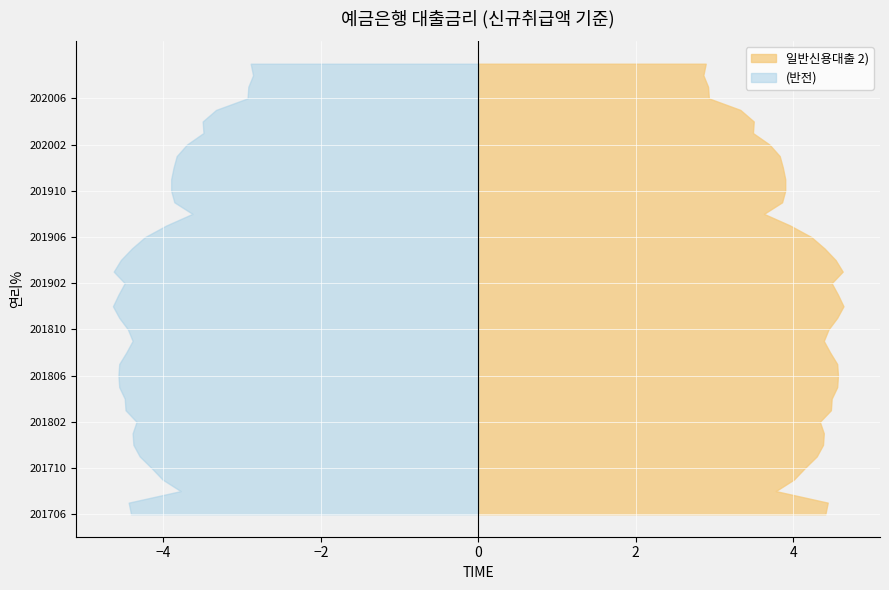

Reading right to left, list all the values displayed in this chart.

2.9	2.9	2.9	2.9	3.3	3.5	3.5	3.7	3.8	3.9	3.9	3.9	3.9	3.6	4.0	4.2	4.4	4.5	4.6	4.5	4.6	4.6	4.6	4.5	4.4	4.5	4.6	4.6	4.6	4.5	4.5	4.3	4.4	4.4	4.3	4.2	4.0	3.8	4.4	4.4